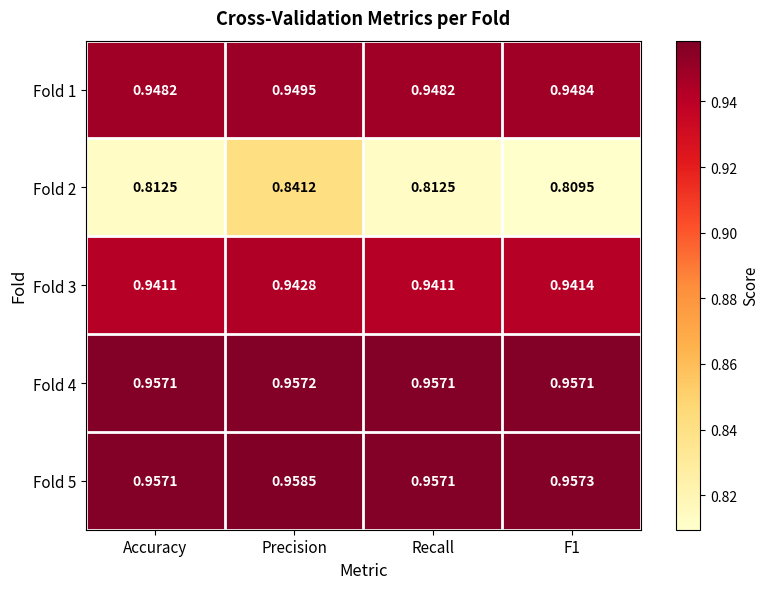

Is the value of Fold 3 at Accuracy greater than the value of Fold 4 at Accuracy?

No